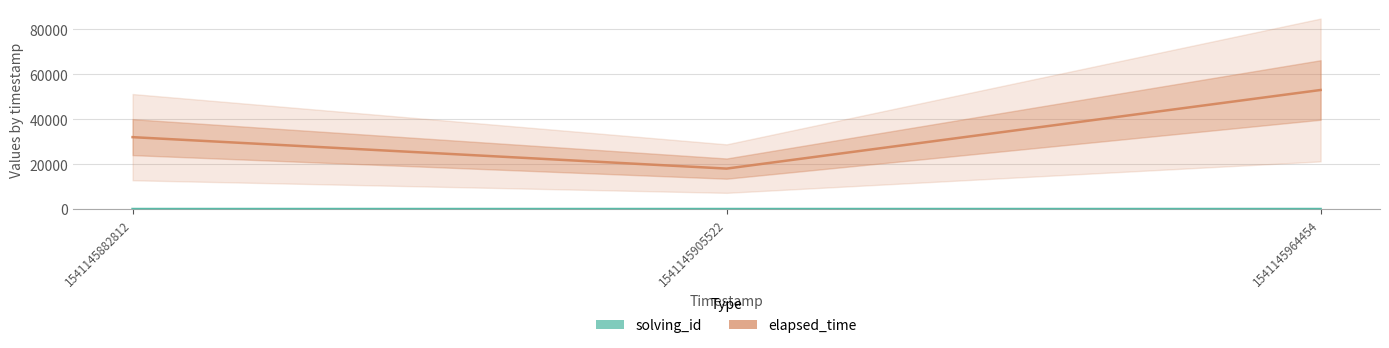

What is the value of the solving_id point at the 3rd from the left?

3